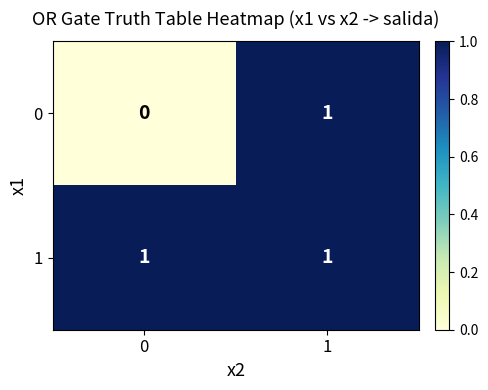

Rank the series by their average value, from lowest to highest.

0, 1